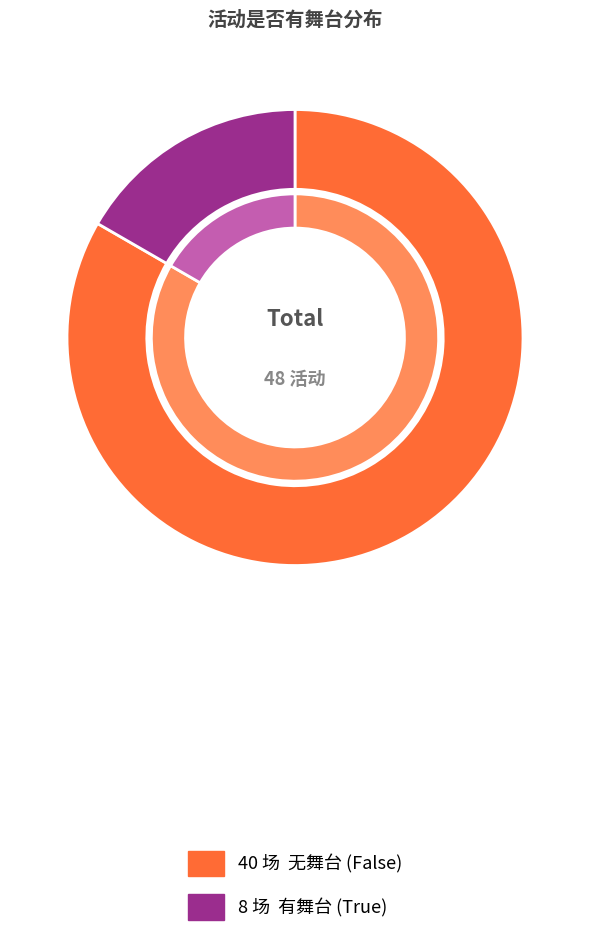

What percentage is the False slice, to the nearest percent?

83%